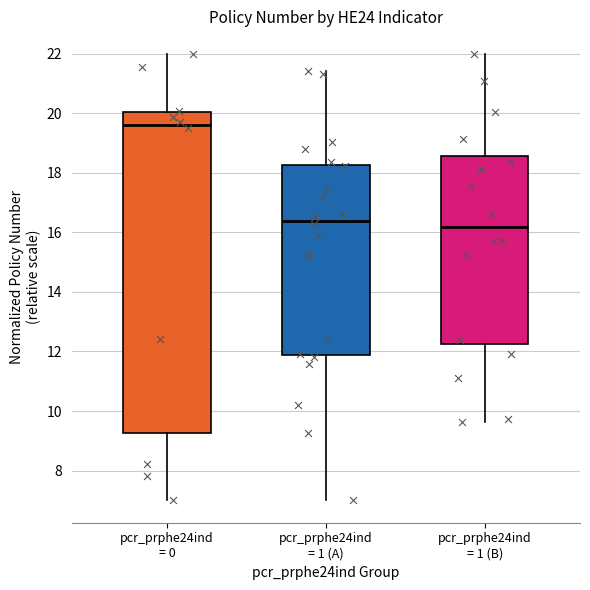

Reading left to right, read every box against the y-axis: the position of its median line, the range the box covers, and the ends of its whiskers. The values are not printed on the chart, so give them approximately, as read against the axis.

pcr_prphe24ind = 0: median 19.6, box 9.2 to 20.0, whiskers 7.0 to 22.0
pcr_prphe24ind = 1 (A): median 16.4, box 11.8 to 18.2, whiskers 7.0 to 21.4
pcr_prphe24ind = 1 (B): median 16.2, box 12.2 to 18.6, whiskers 9.6 to 22.0